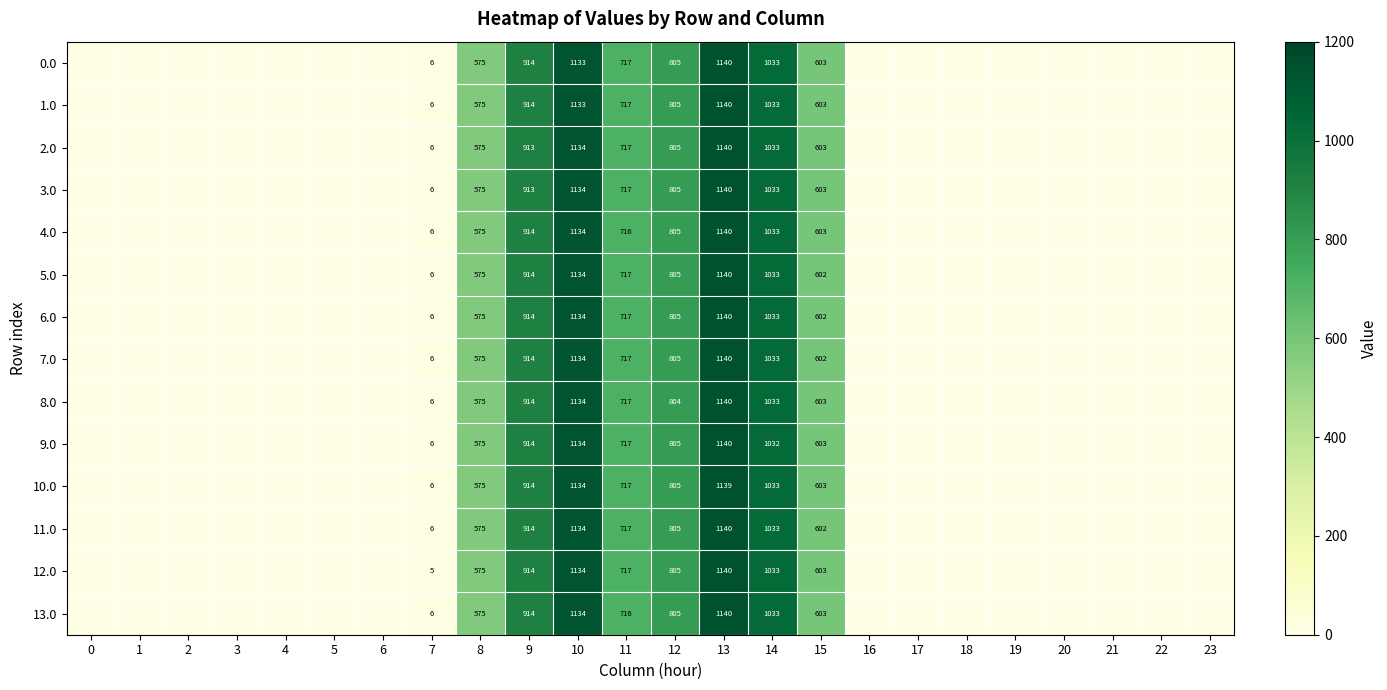

Is it true that 1.0 equals 451 at 10?

False